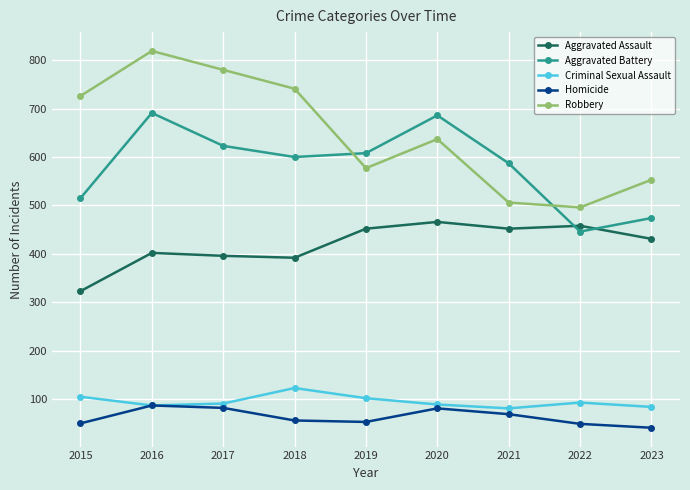

At which category is the sum across all series the highest?

2016